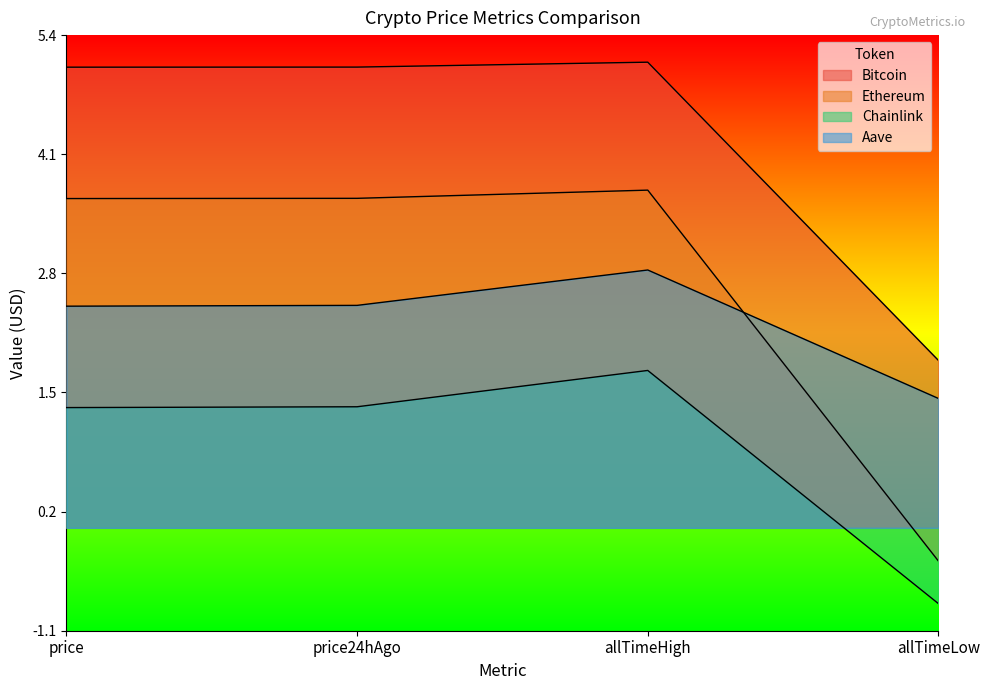

True or false: Ethereum has a value of 1.7 at allTimeHigh.

False